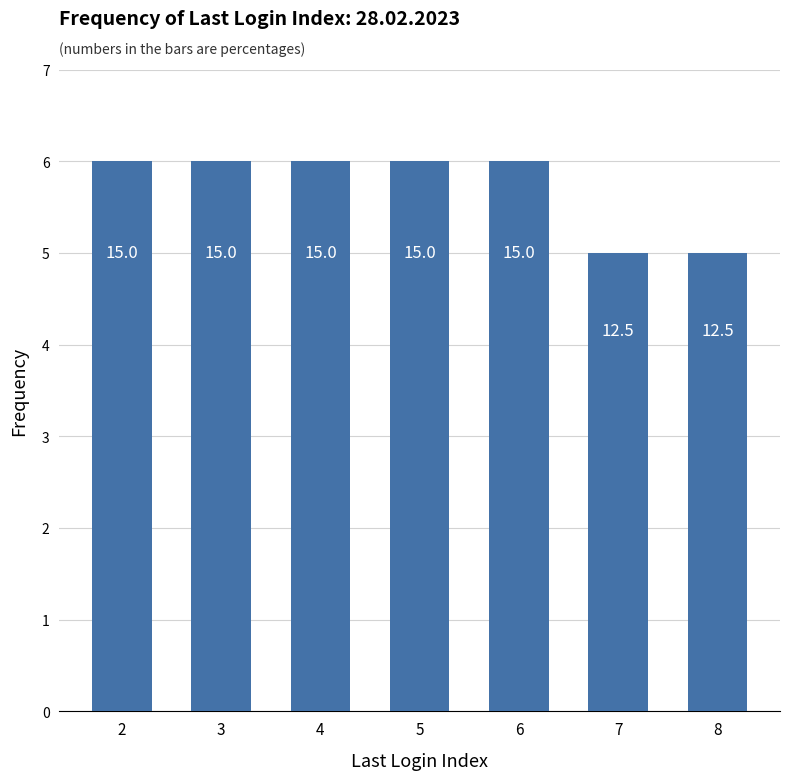

At which category does the chart reach its peak across all series?

2